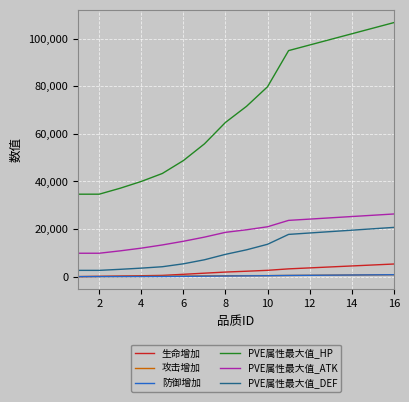

Which series has the largest total across all categories?

PVE属性最大值_HP